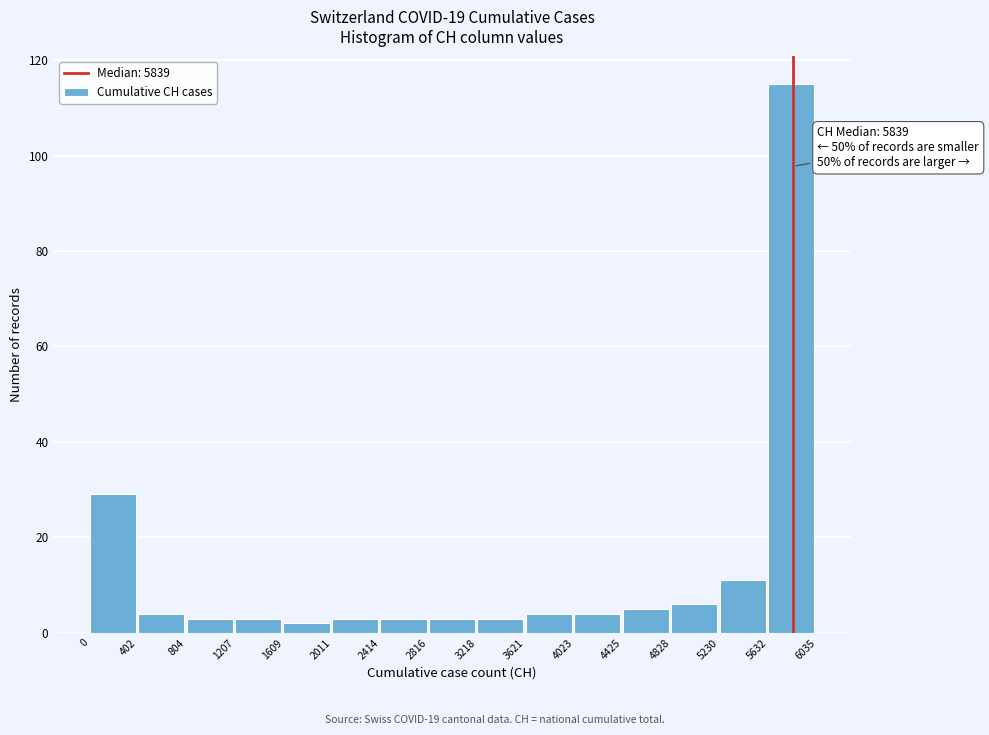

Over which range of the x-axis is the bar tallest?

5632 to 6035